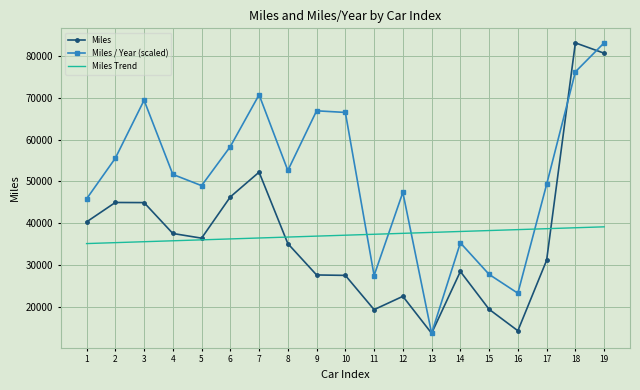

Rank the series at 11 from highest to lowest value.

Miles Trend, Miles / Year (scaled), Miles